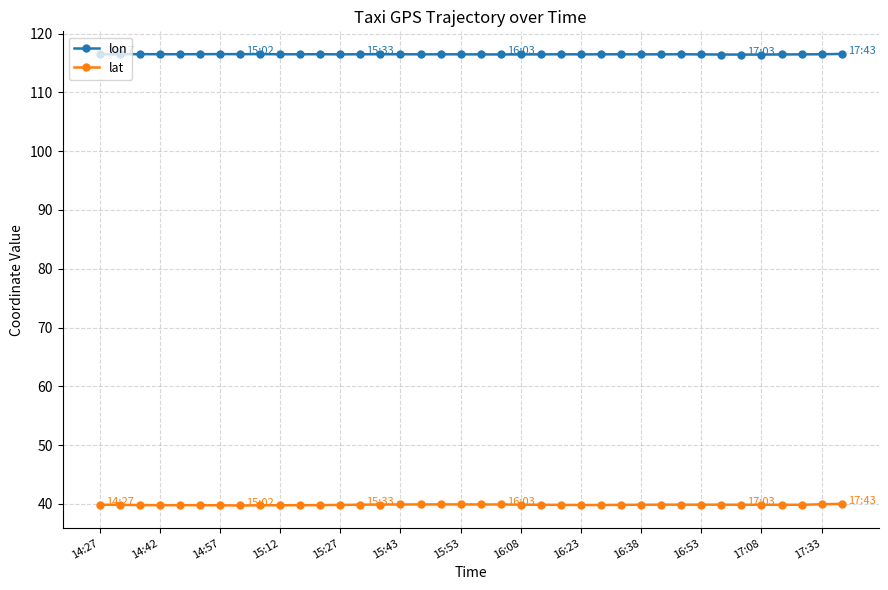

What is the average value of the lat series?

39.9